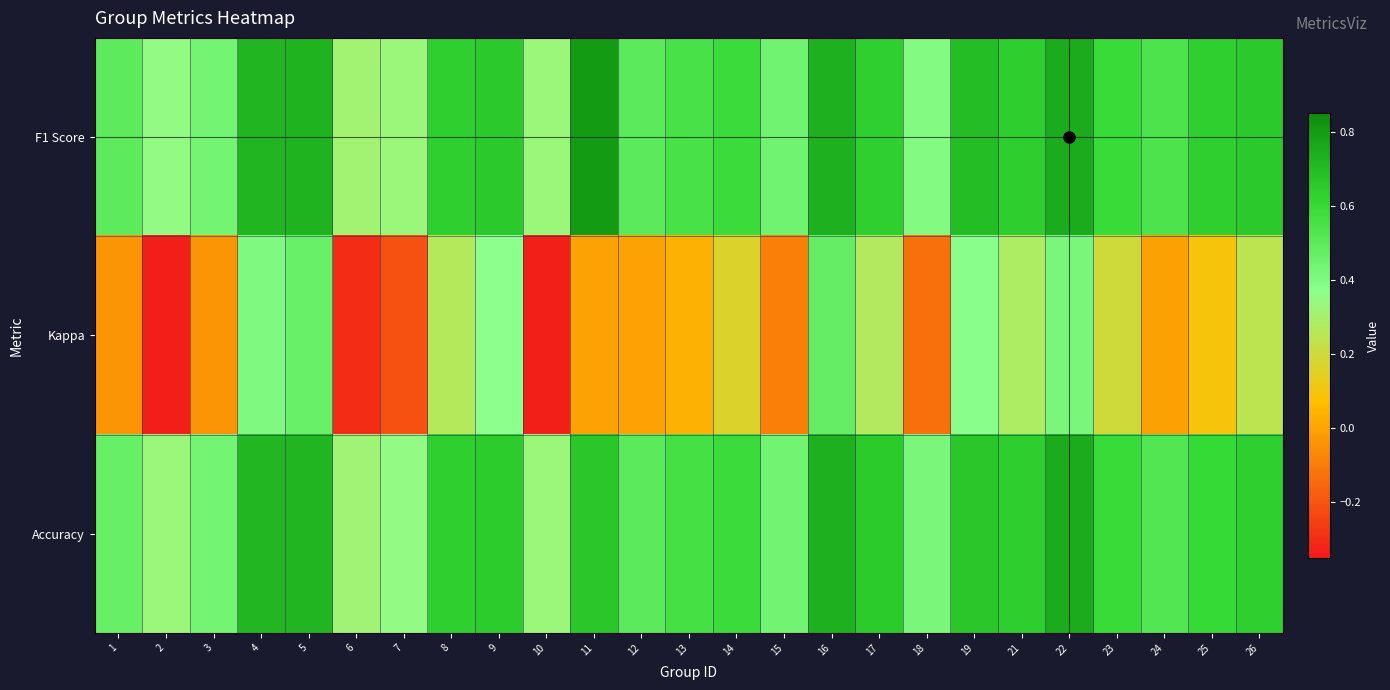

What is the difference between the highest and lowest values at 21?

0.4